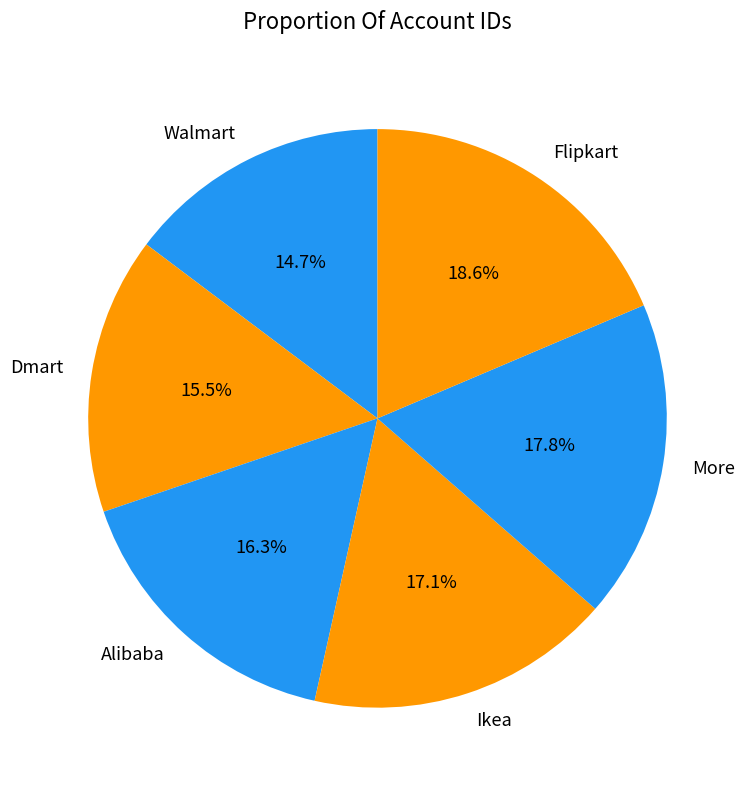

Is Walmart the majority of the pie?

No